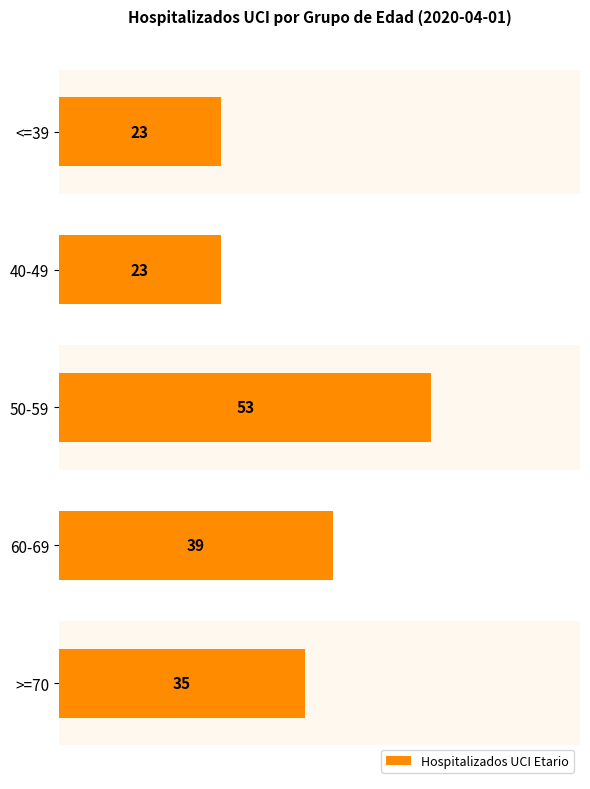

Count the number of data series in this chart.

1